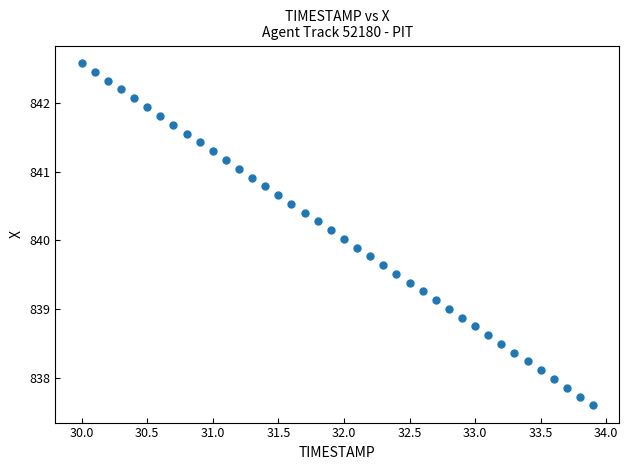

What is the range of Y values (max minus min)?

5.0